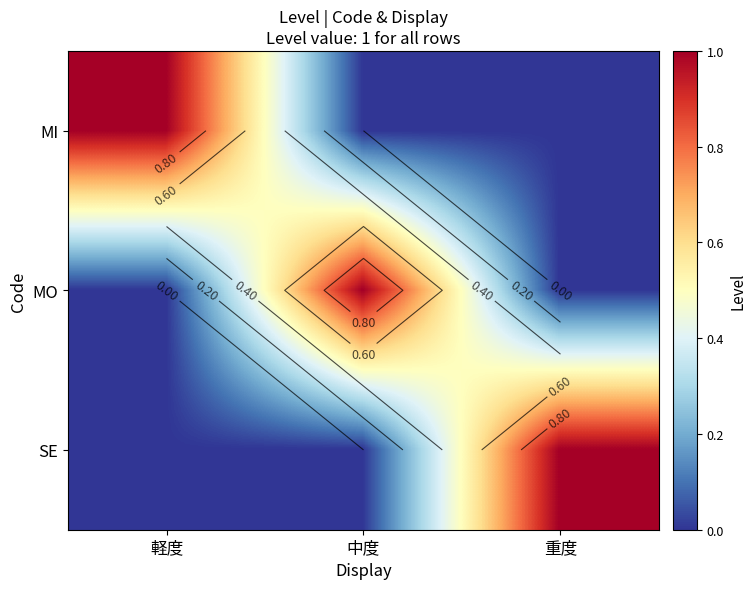

Which series has the largest total across all categories?

MI